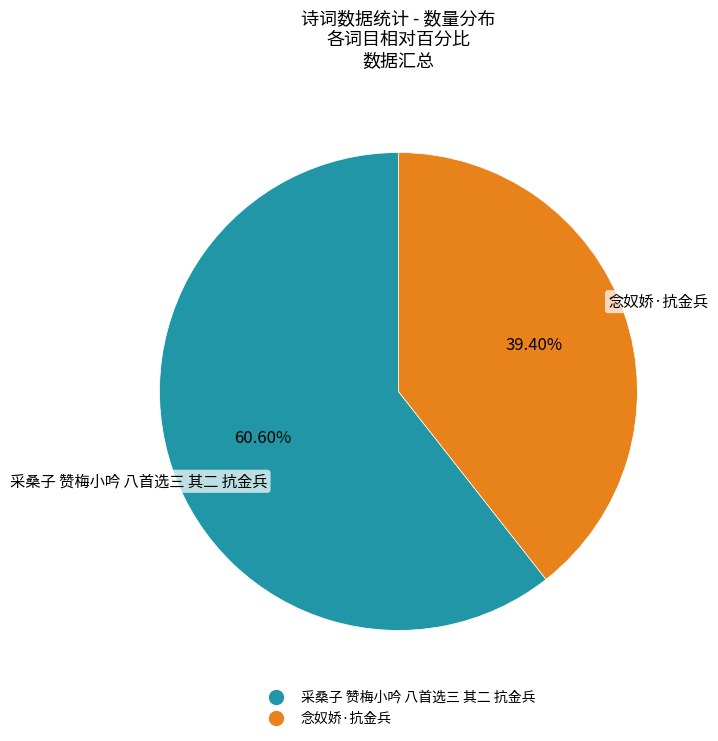

Which category has the smallest portion of the pie?

念奴娇·抗金兵